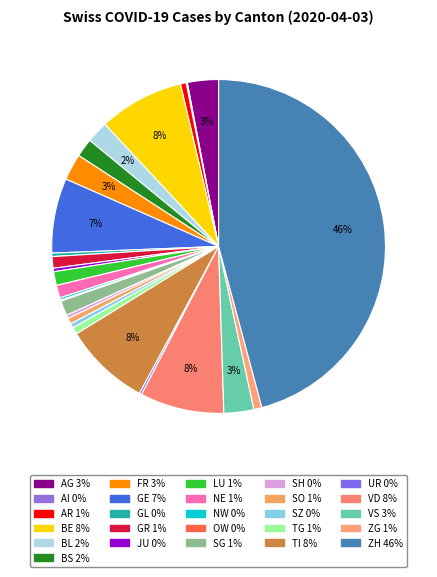

What is the largest slice in the pie chart?

ZH